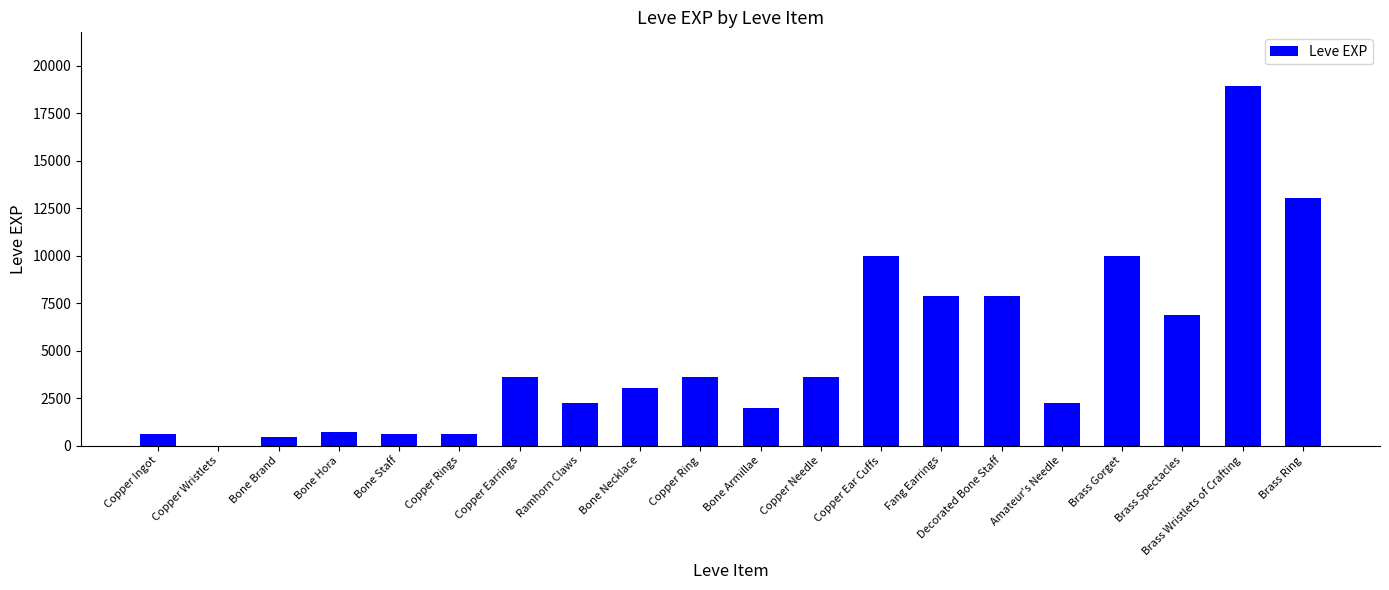

Read the value at Copper Earrings, to the nearest 10.

3600